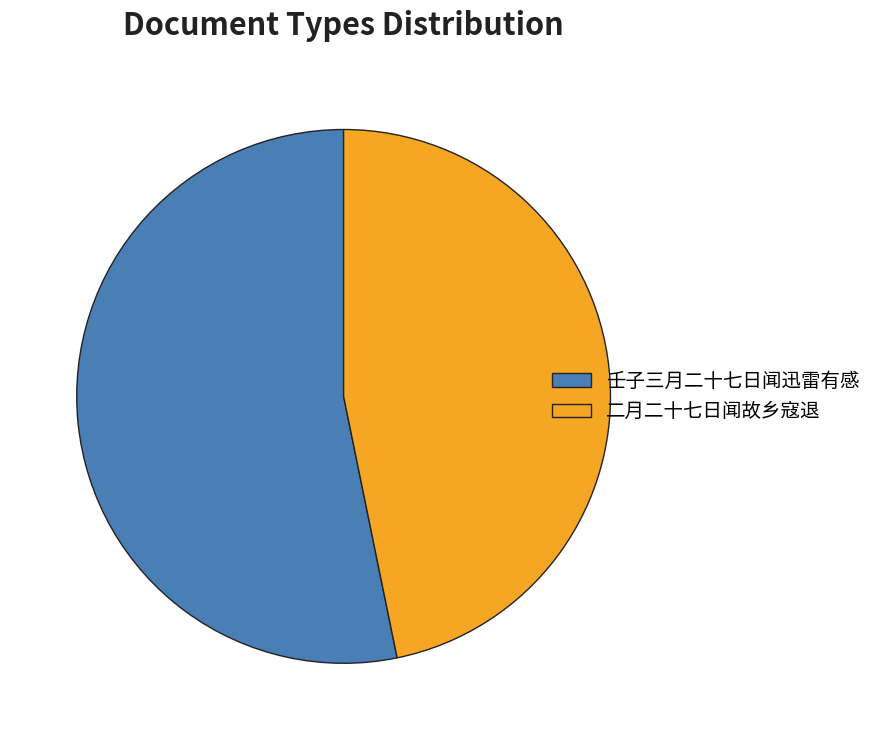

Which slice is the largest?

壬子三月二十七日闻迅雷有感